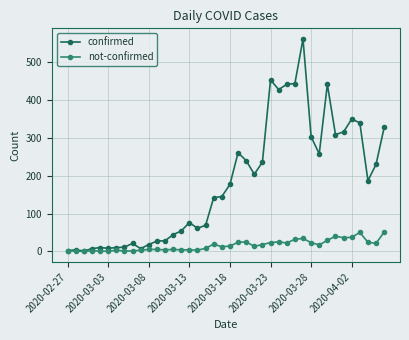

Which series has the widest spread of values?

confirmed